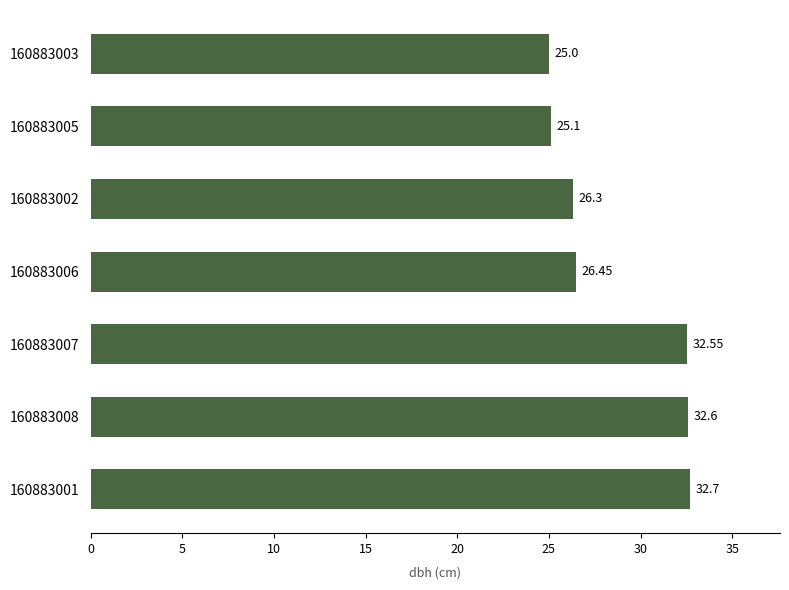

What is the change in value from 160883008 to 160883002?

-6.3